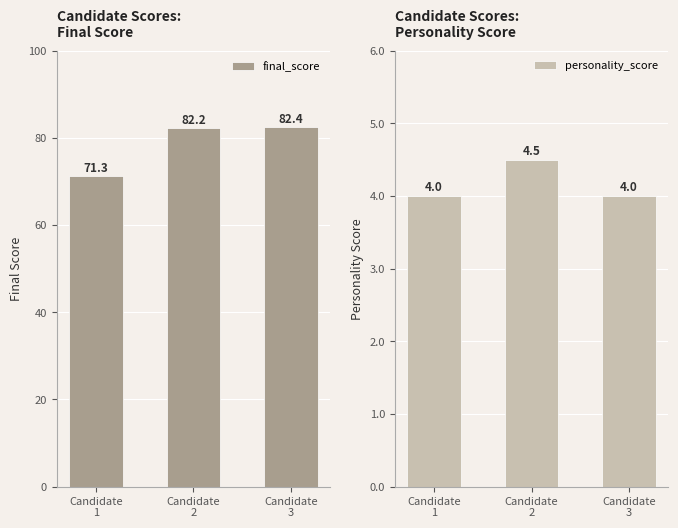

The value of final_score at Candidate
3 is 41.1. True or false?

False